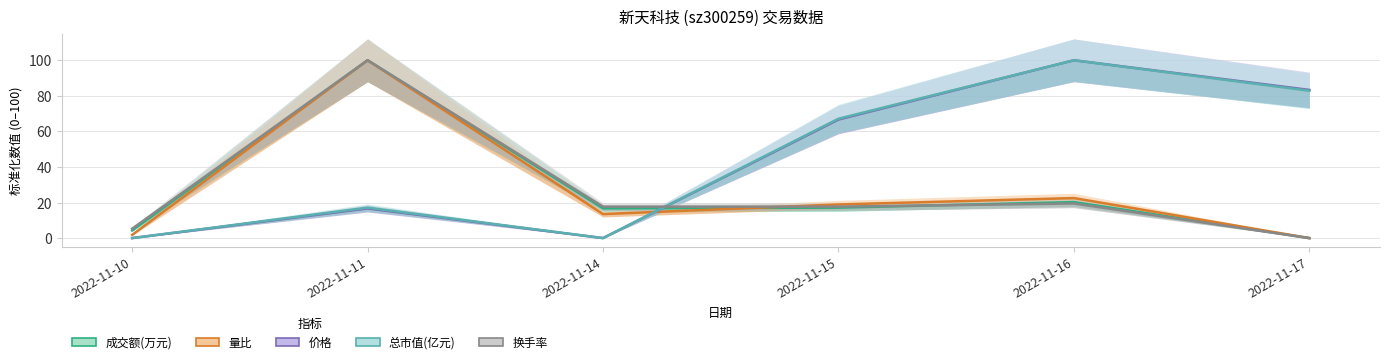

What is the maximum value for 总市值(亿元)?

100.0